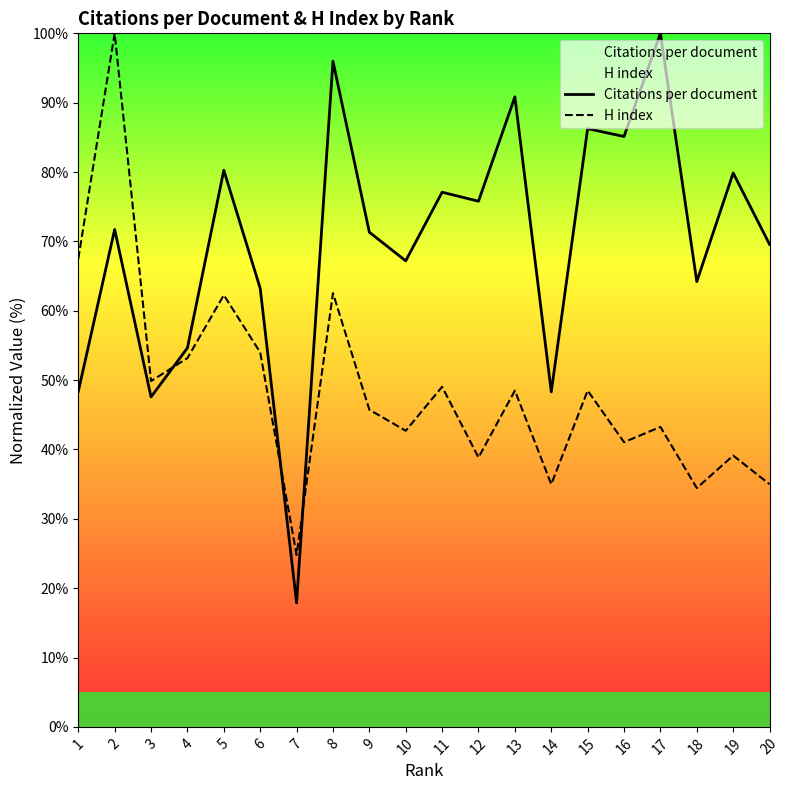

Between 11 and 20, which is larger?

11